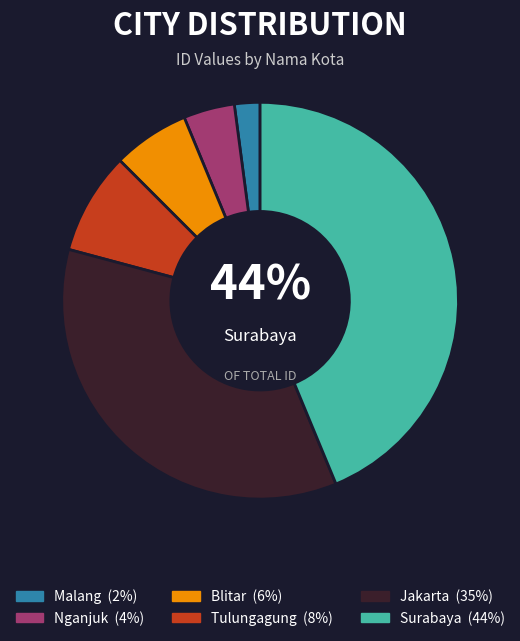

Rank the categories by value from highest to lowest.

Surabaya, Jakarta, Tulungagung, Blitar, Nganjuk, Malang